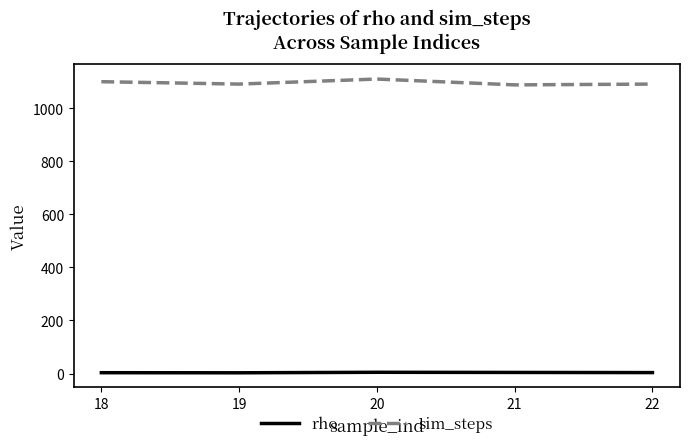

What are all the series names shown in the legend?

rho, sim_steps